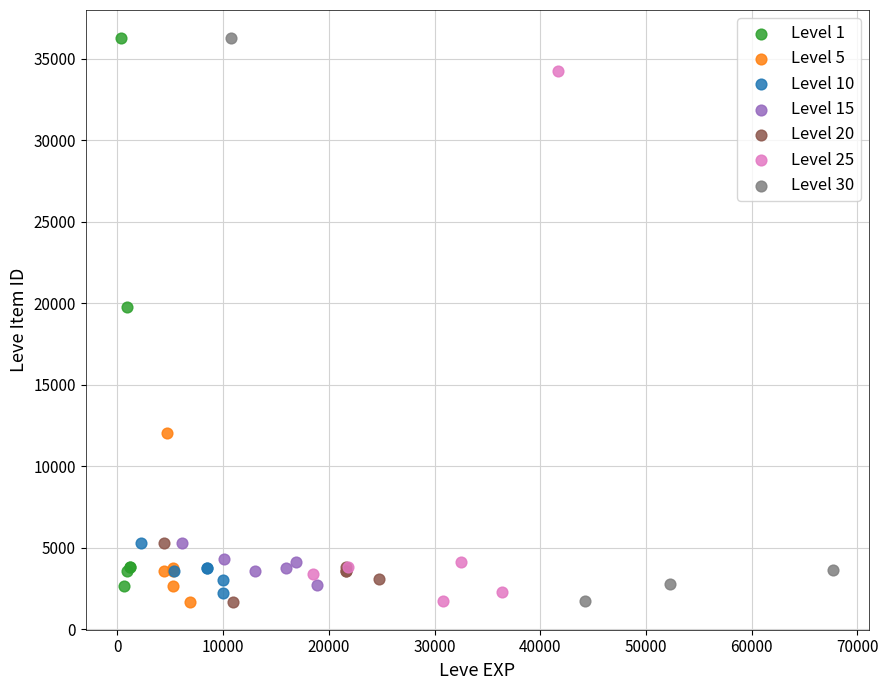

What are all the series names shown in the legend?

Level 1, Level 5, Level 10, Level 15, Level 20, Level 25, Level 30